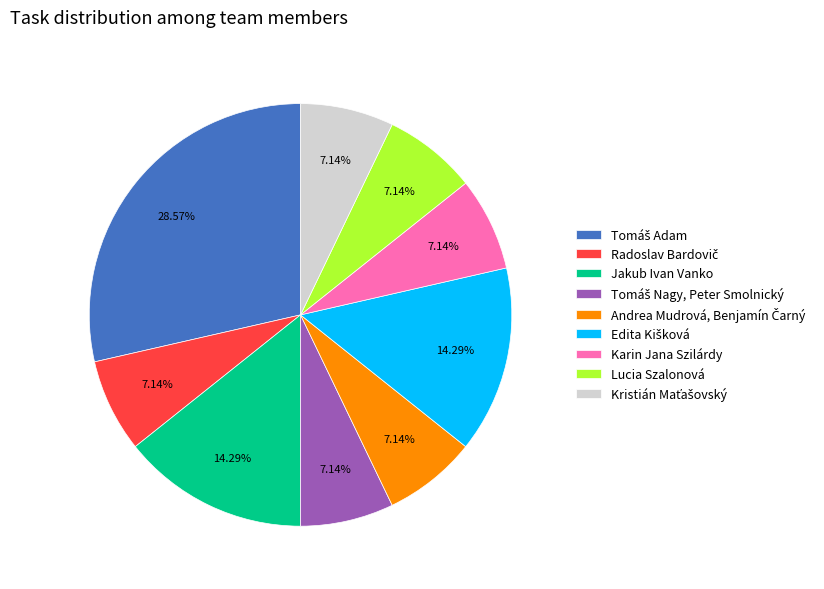

Is there any slice that represents more than half of the pie?

No